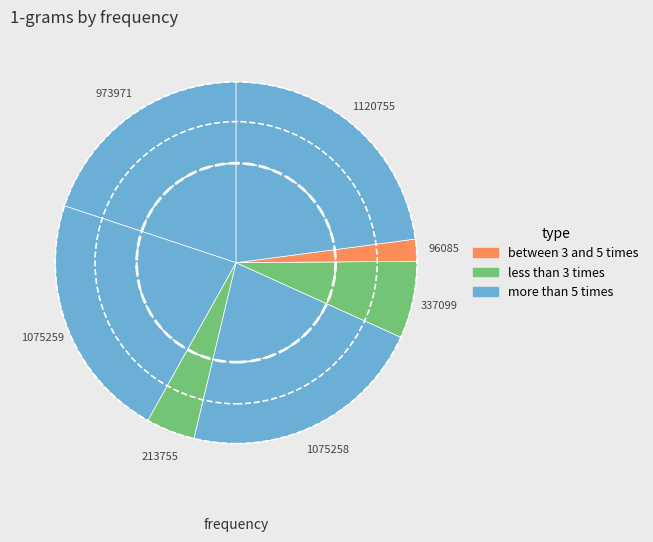

How many segments does this pie chart have?

7